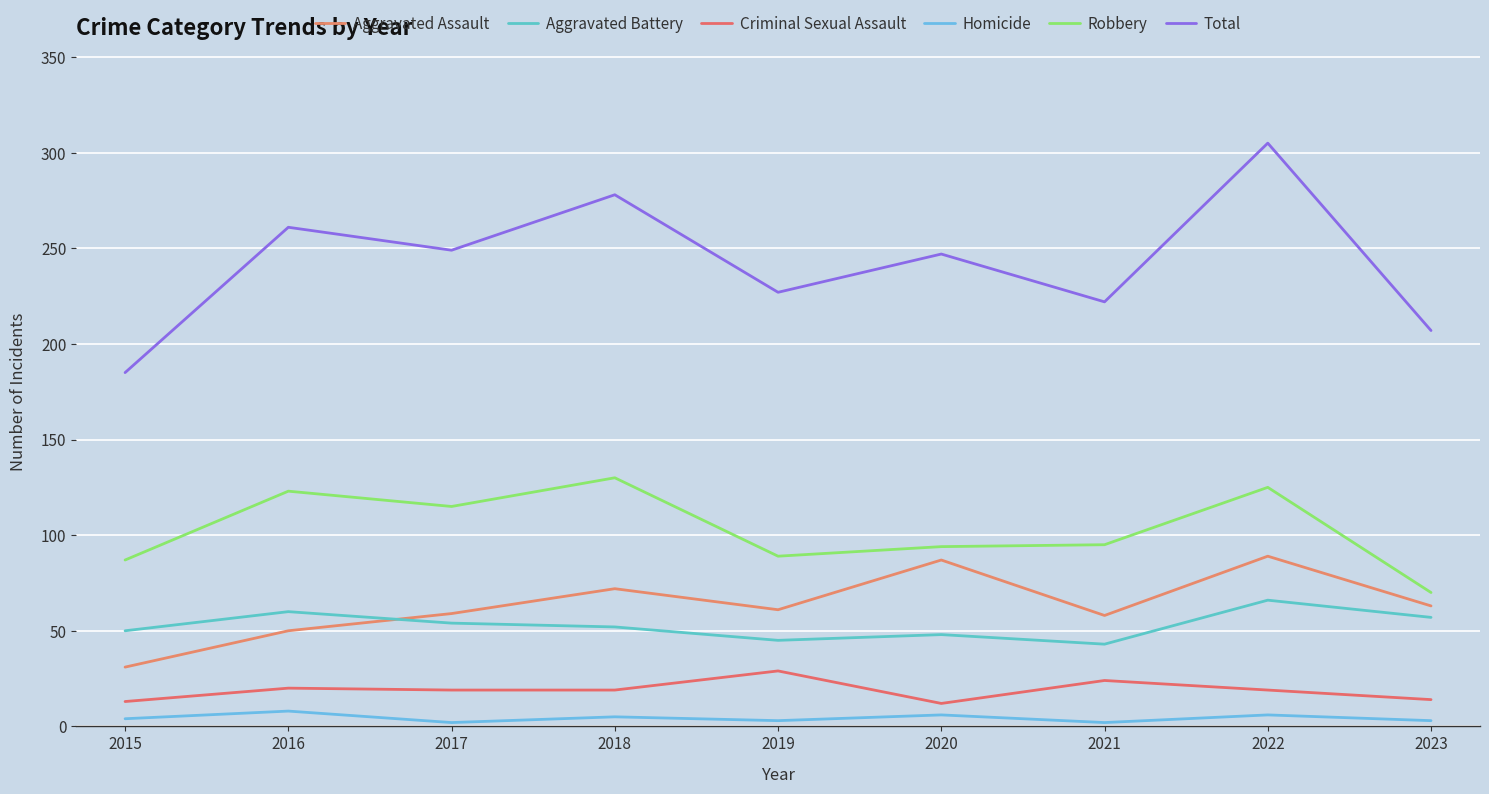

What is the sum of all Criminal Sexual Assault values?

169